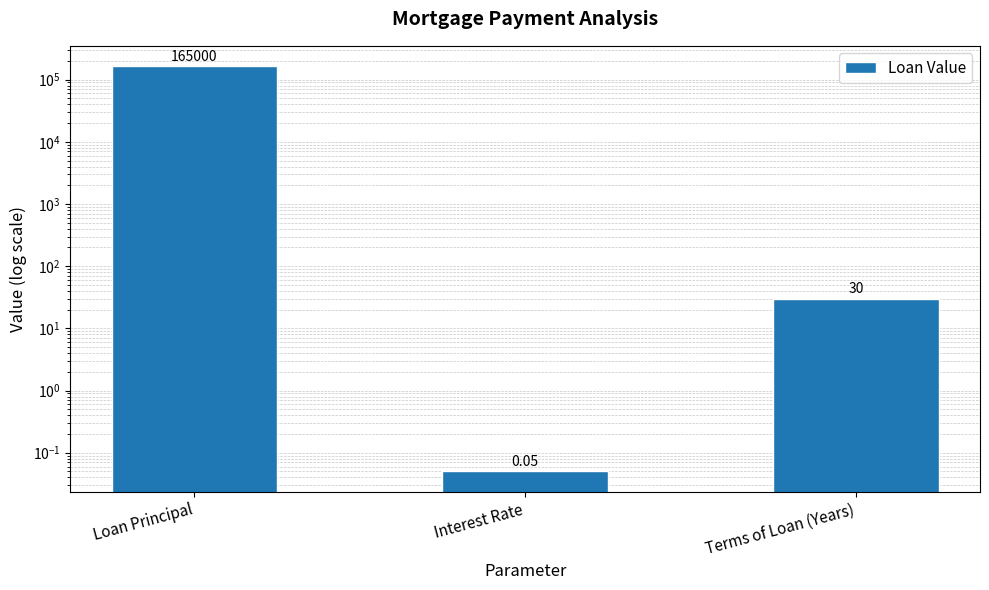

Reading left to right, what are all the values shown in this chart?

165000.0	0.1	30.0